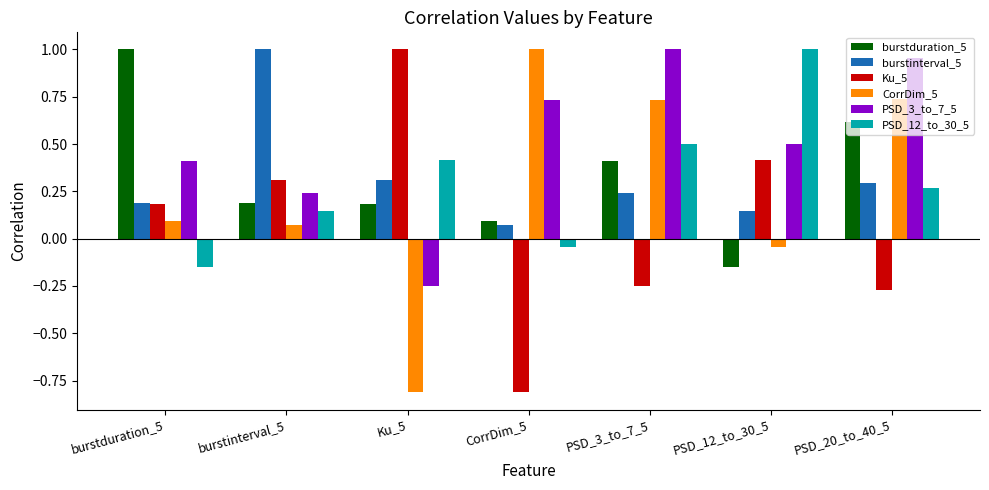

Which series has the largest total across all categories?

PSD_3_to_7_5